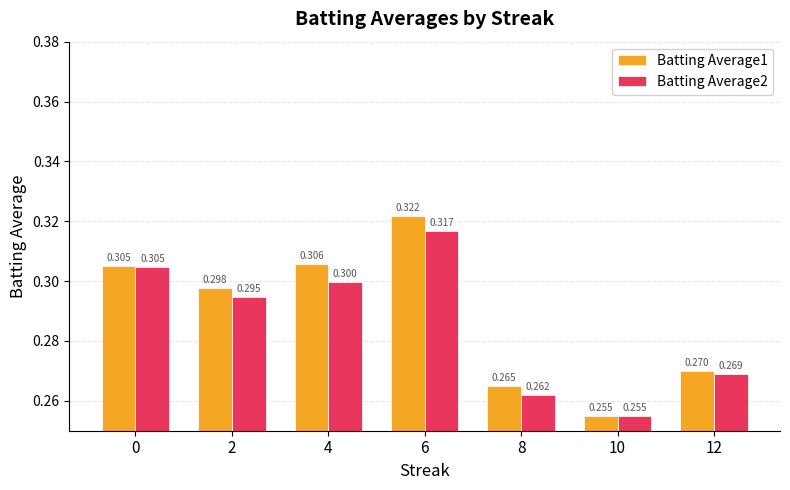

Count the number of data series in this chart.

2